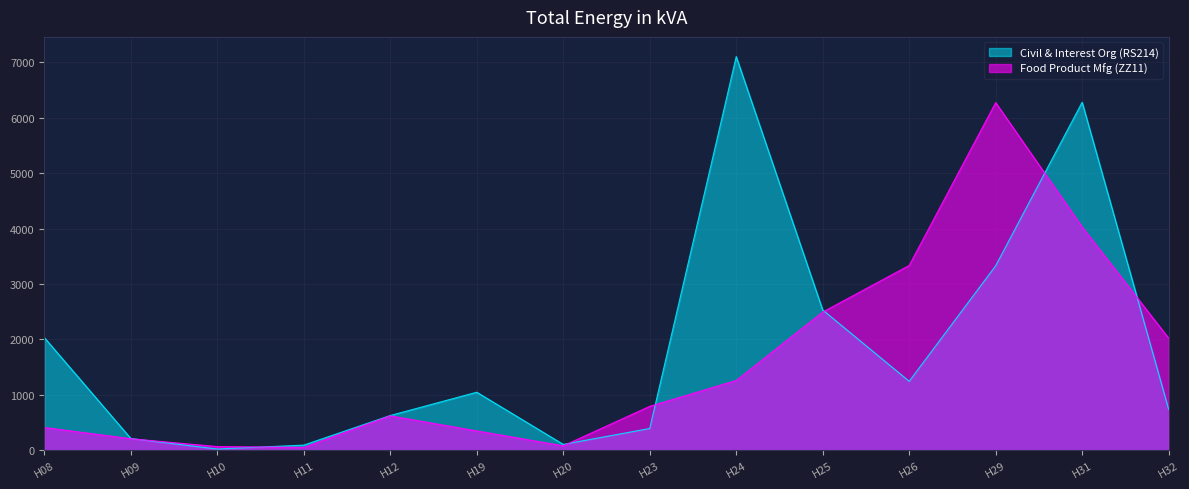

How many lines are shown in the chart?

2